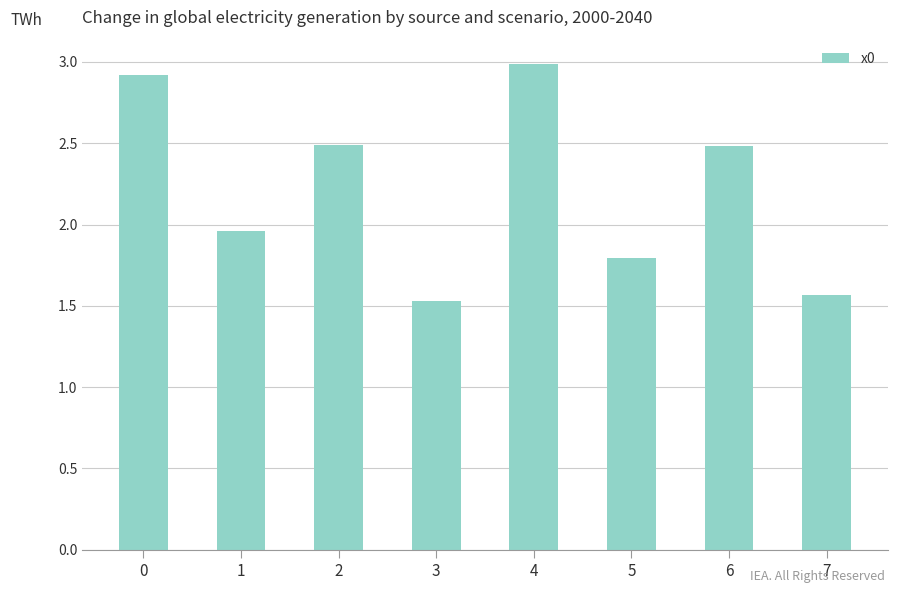

What is the ratio of the value at 7 to the value at 6?

0.6